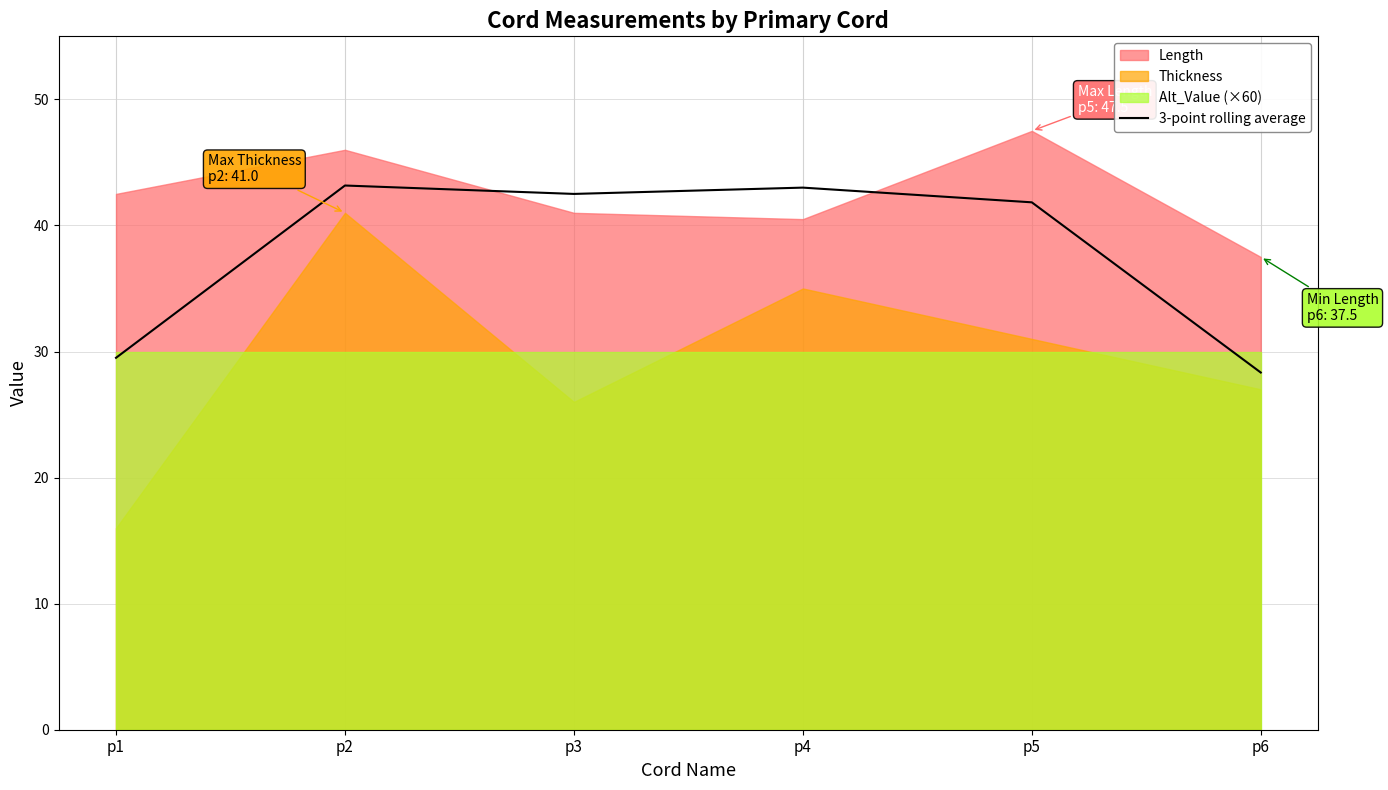

Count the number of values greater than 42.

3